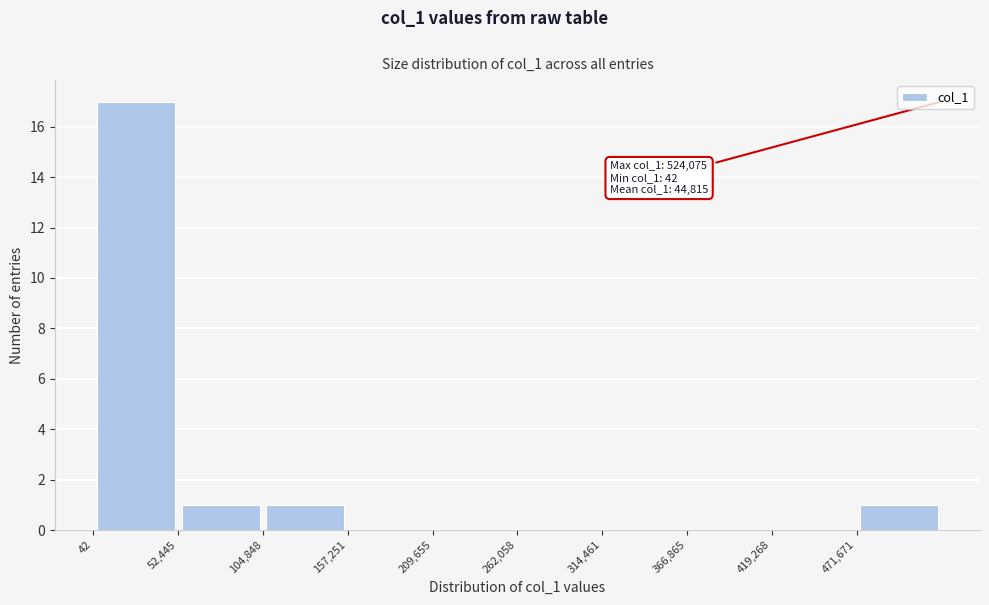

Which range on the x-axis has the tallest bar?

0 to 50000